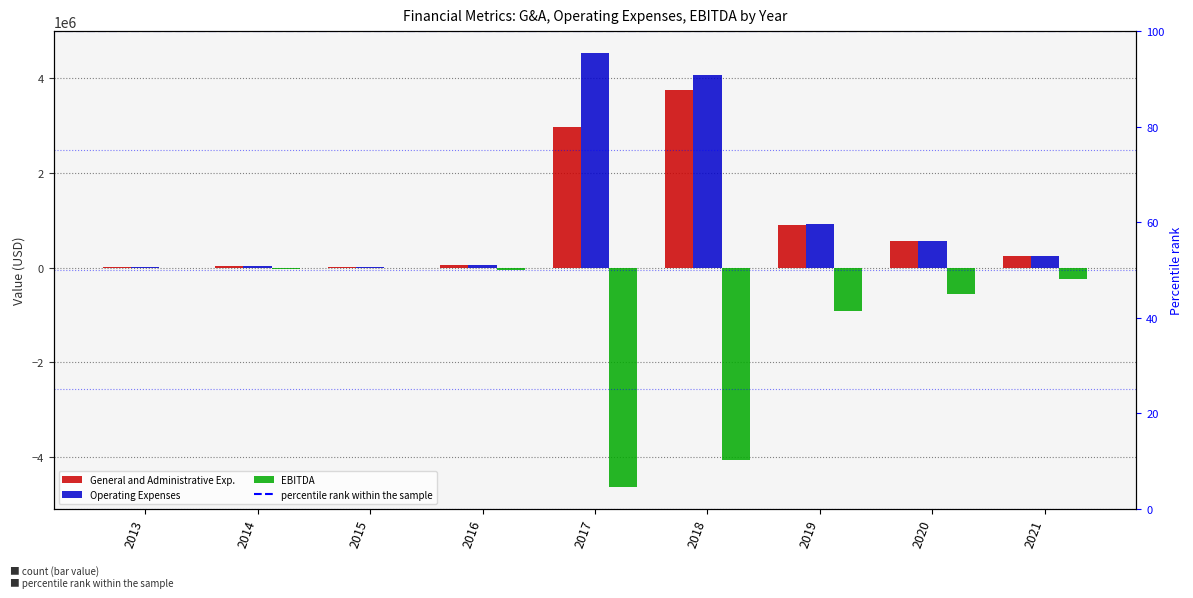

What is the approximate value of Operating Expenses at 2014?

40035